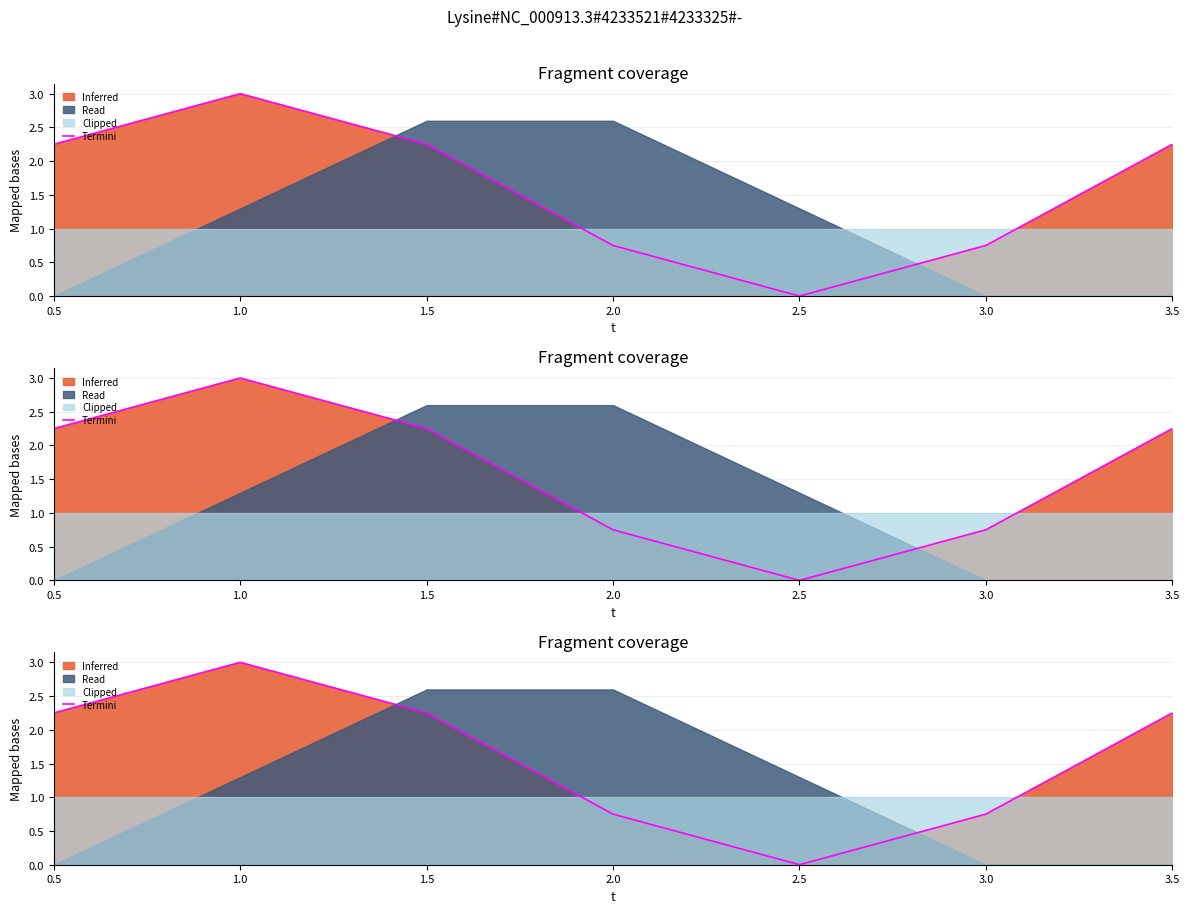

Where is the first local minimum?

2.5